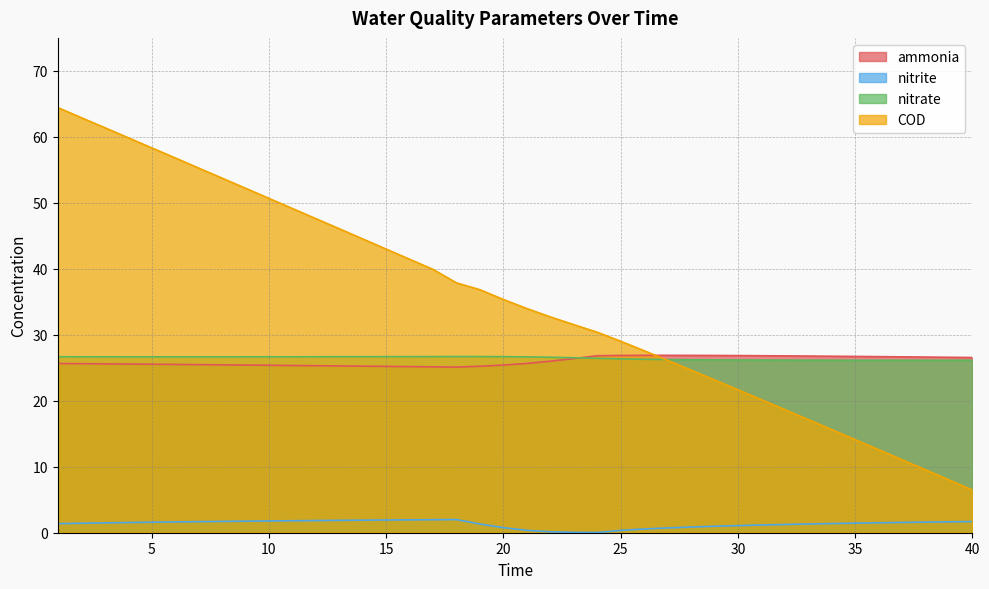

What is the spread (max minus min) of values at 12?

45.8